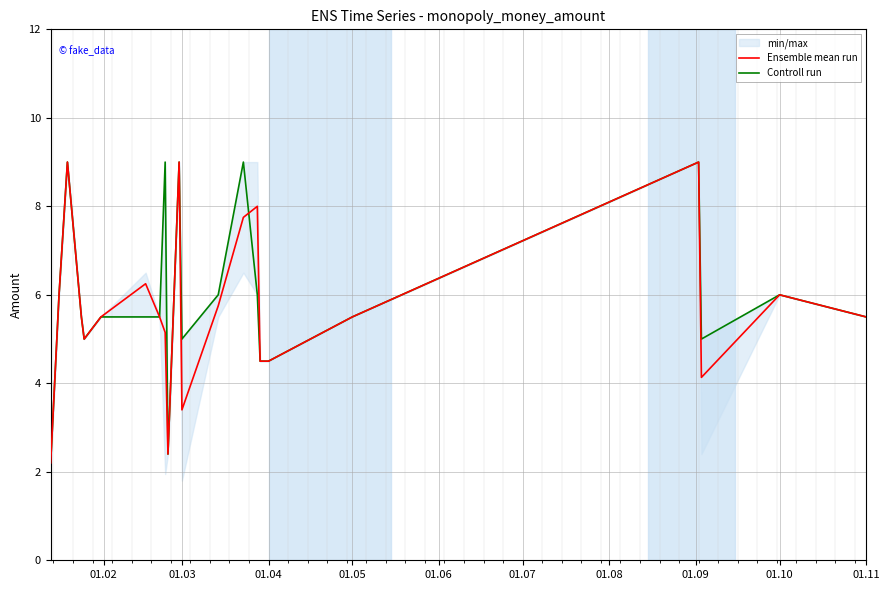

What is the lowest value of the Ensemble mean run series?

2.2